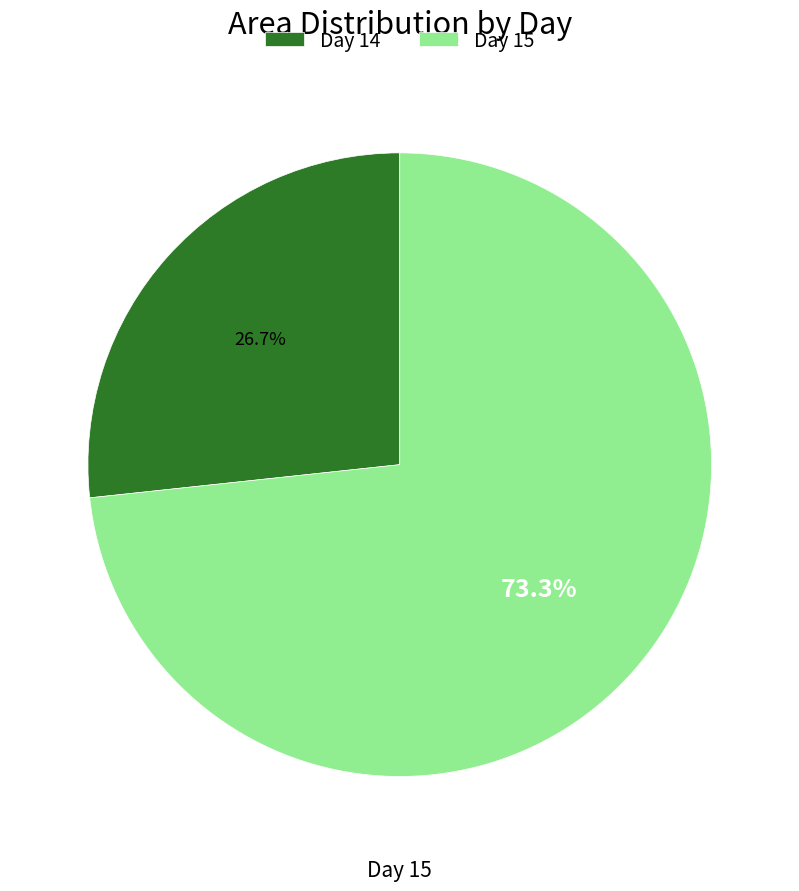

Is there a majority slice in this chart?

Yes